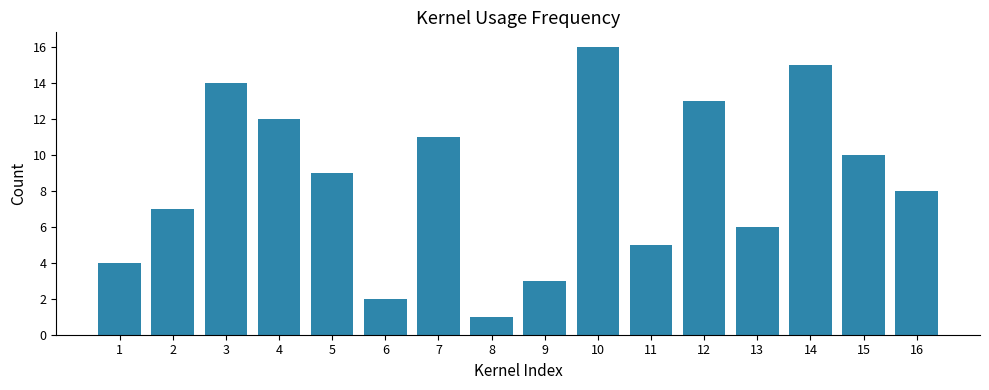

How many bars are there in total?

16